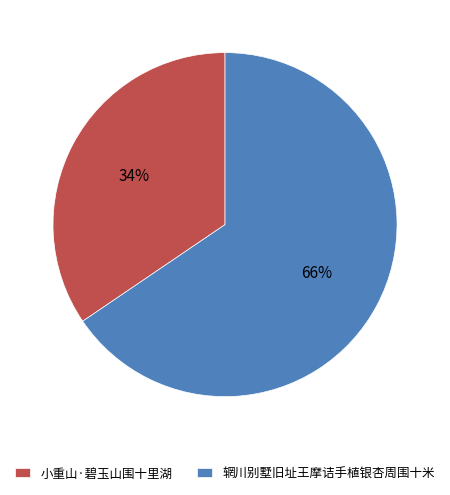

The 小重山·碧玉山围十里湖 slice represents 21% of the pie. True or false?

False